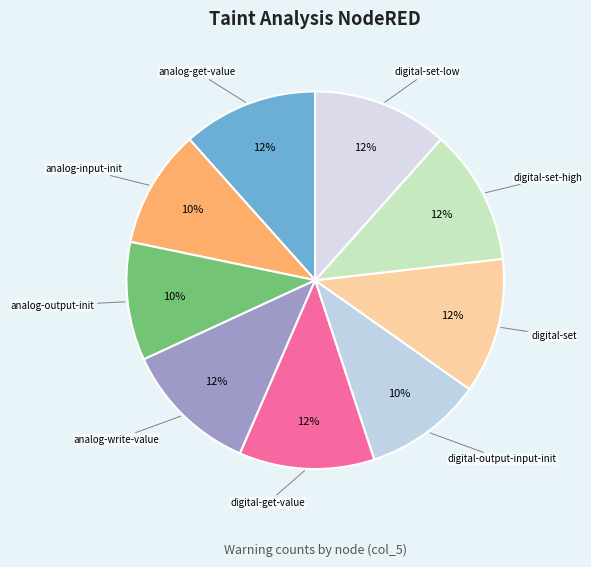

How many slices are in this pie chart?

9